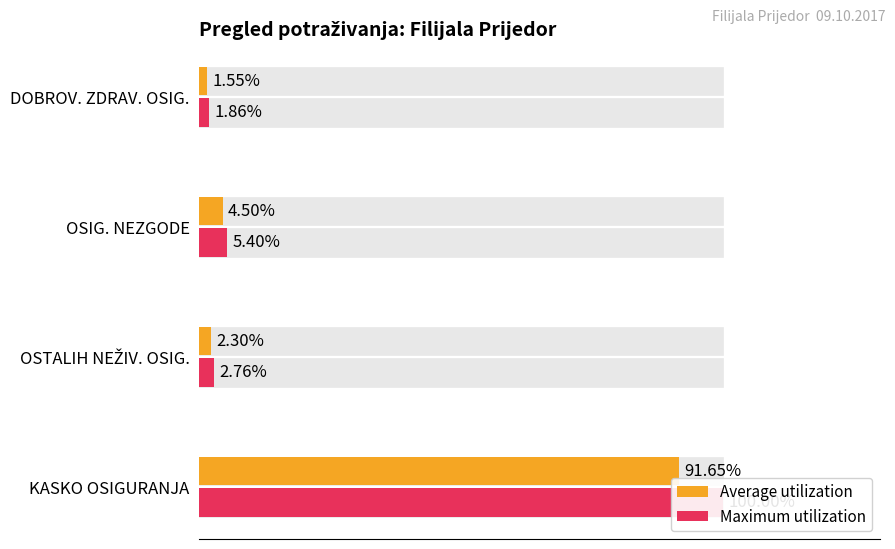

How many data points in Maximum utilization are above 5?

2